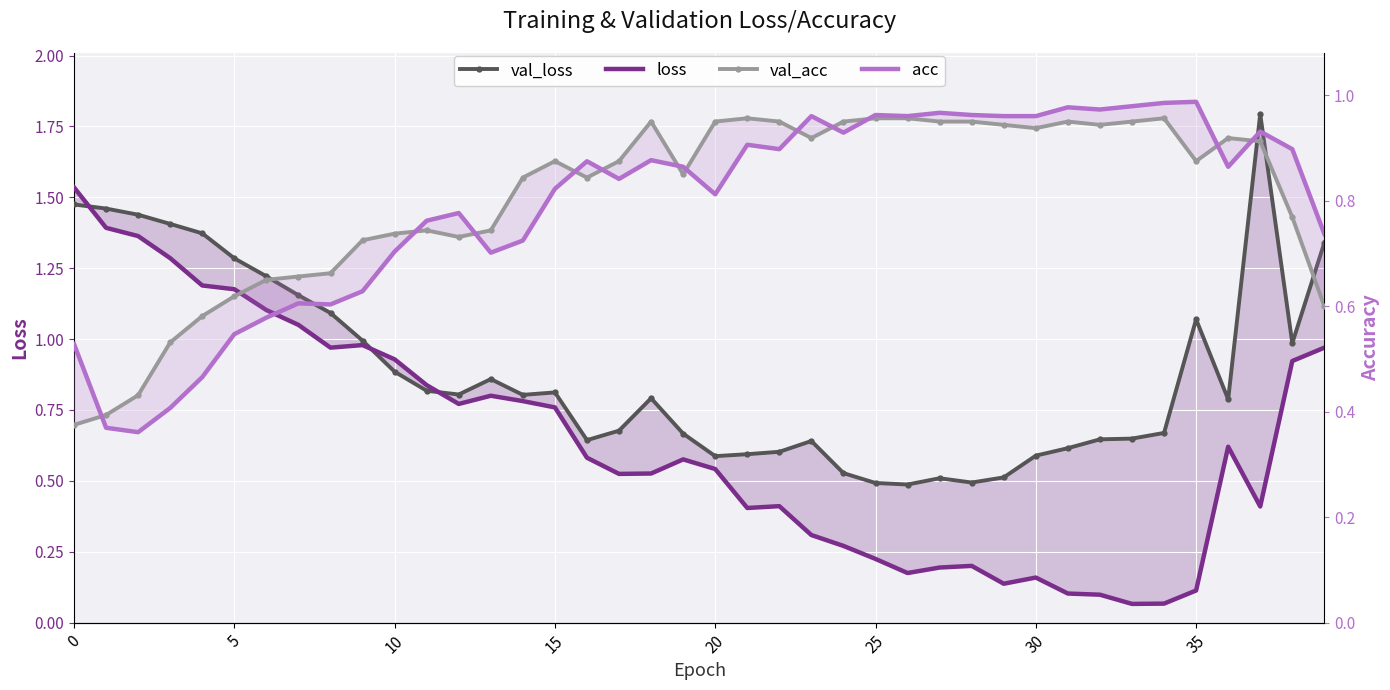

What are all the series names shown in the legend?

val_loss, loss, val_acc, acc